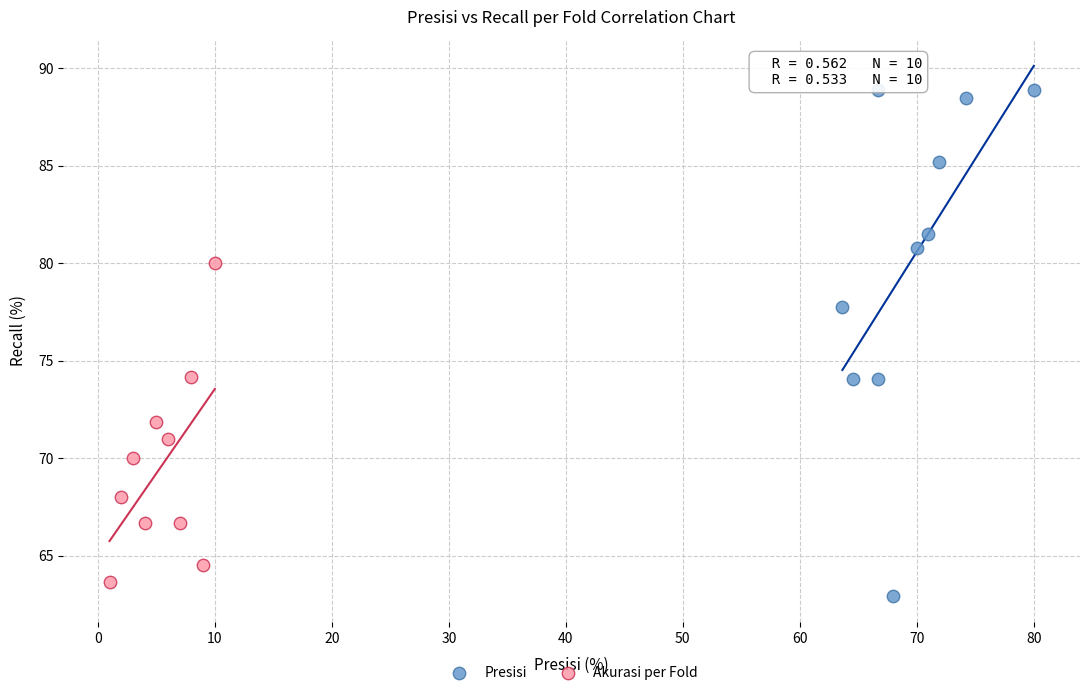

Which series reaches the maximum Y coordinate?

Presisi